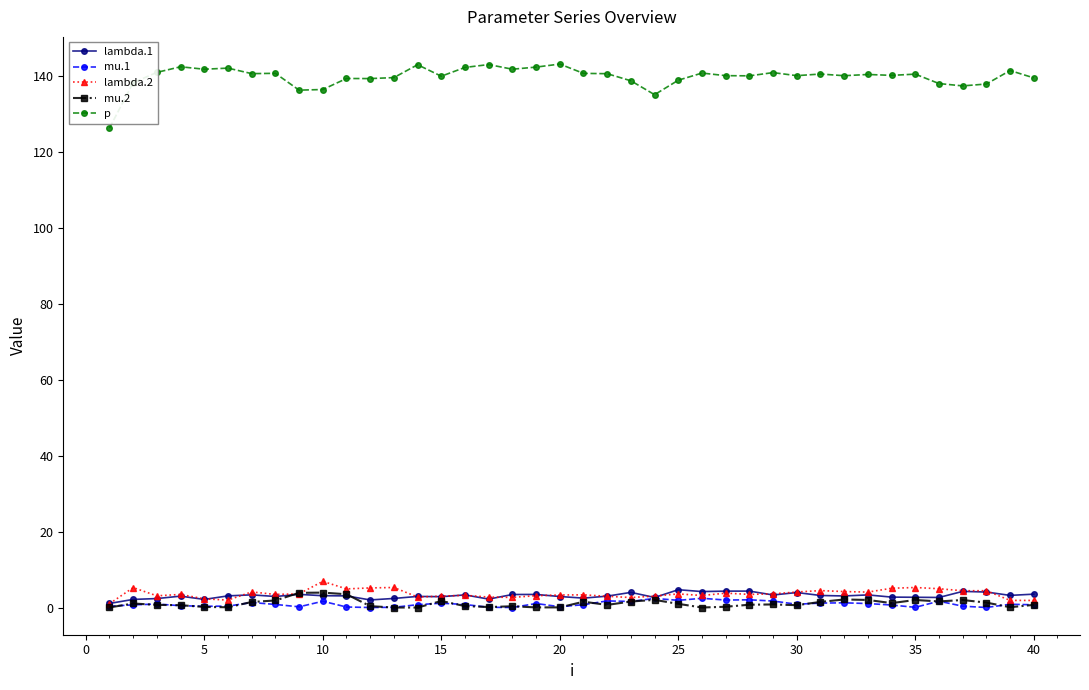

What are all the series names shown in the legend?

lambda.1, mu.1, lambda.2, mu.2, p